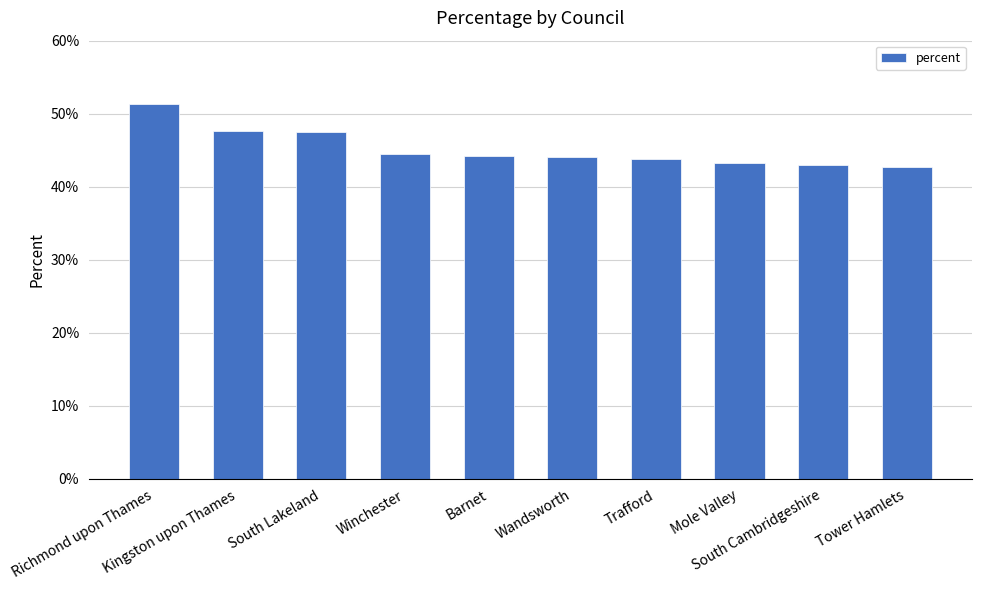

What is the value of the 9th bar from the left?

0.4